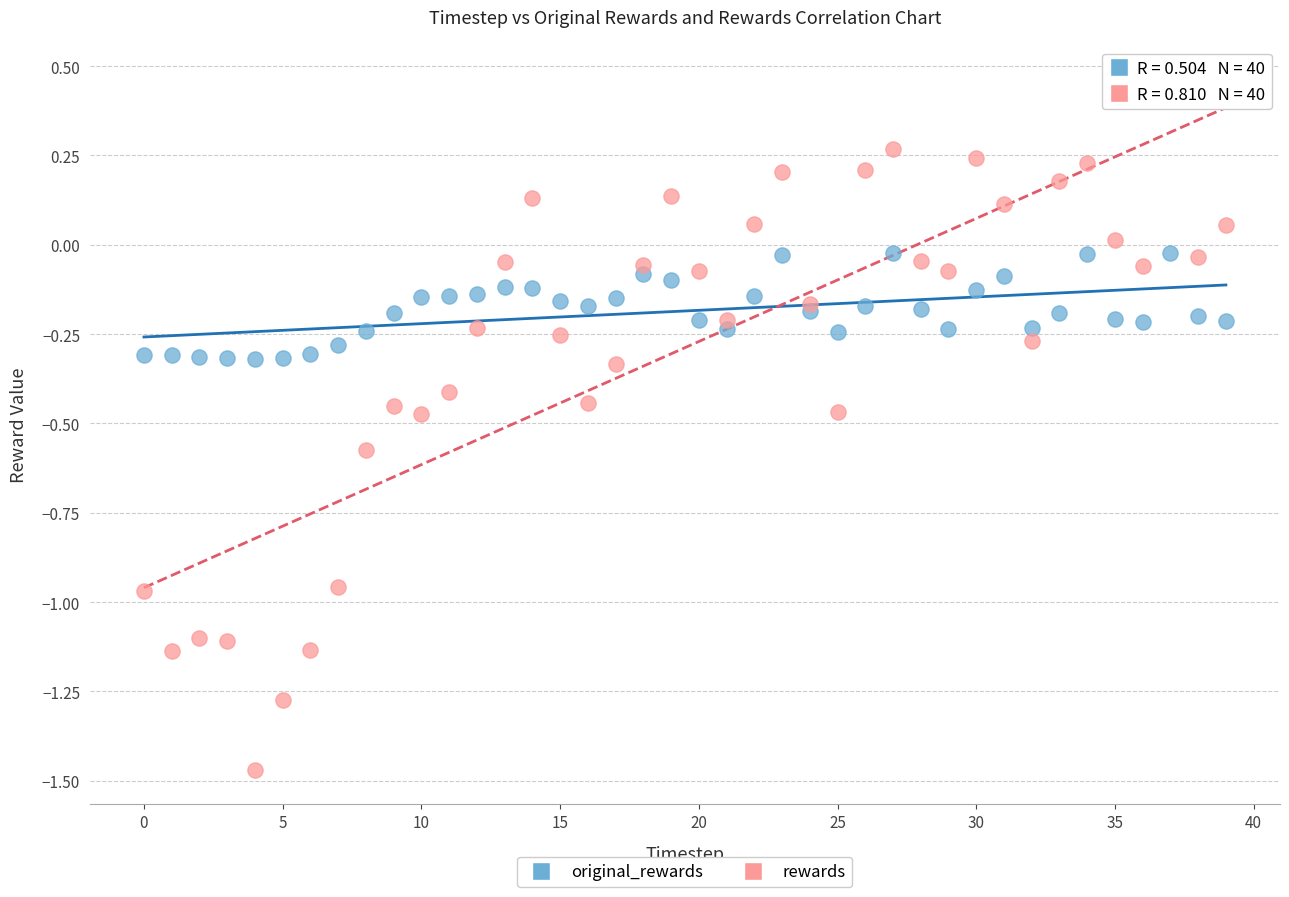

Which series reaches the maximum Y coordinate?

rewards